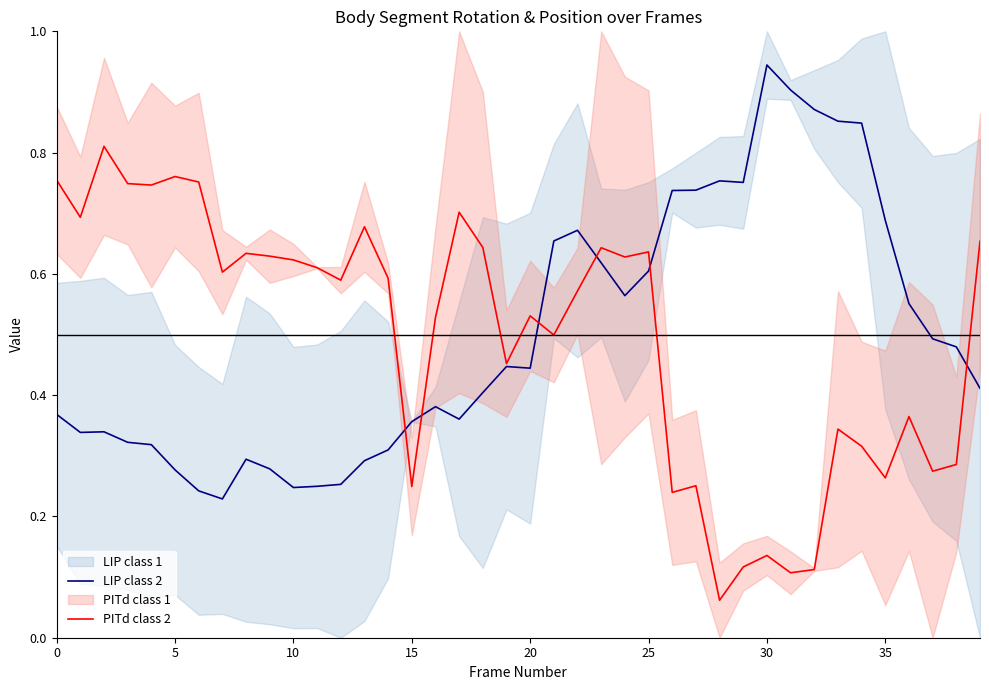

How many times do LIP class 2 and PITd class 2 cross each other?

6